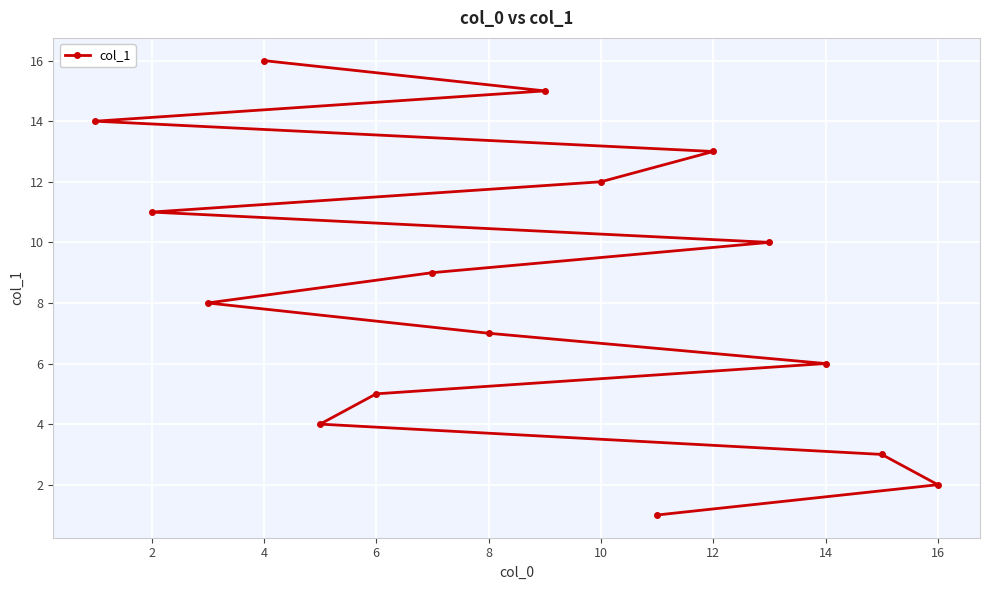

What is the difference between the maximum and minimum values?

15